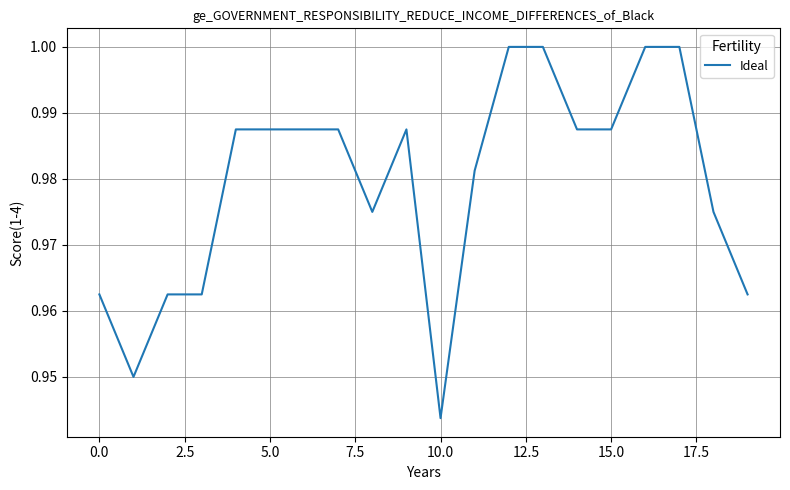

Which label corresponds to the largest value in the chart?

12